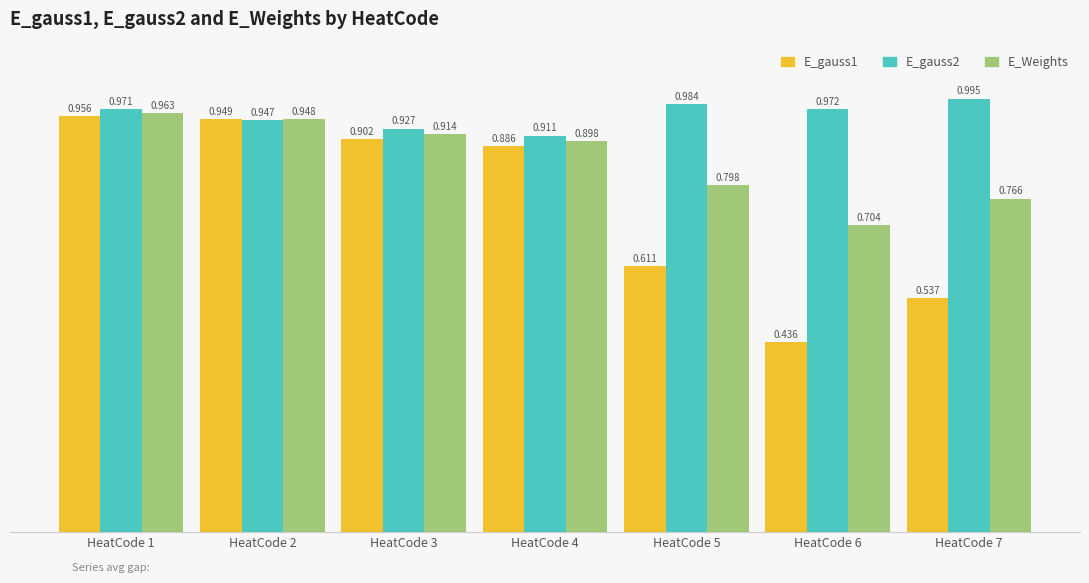

List the series in order of their peak value, lowest first.

E_gauss1, E_Weights, E_gauss2